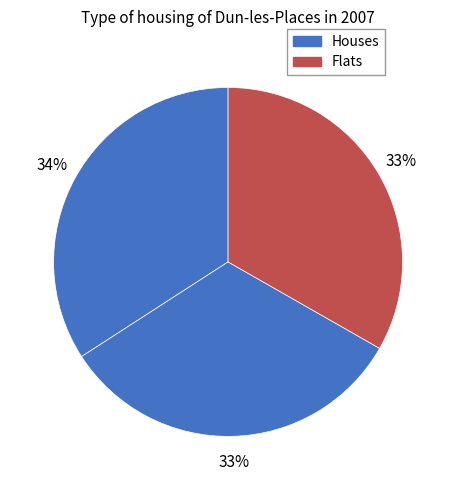

How many slices are in this pie chart?

3